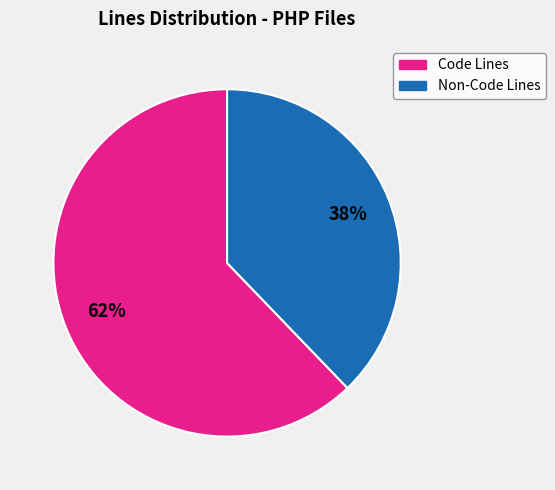

To the nearest percent, what is the difference between the largest and smallest slice percentages?

24%